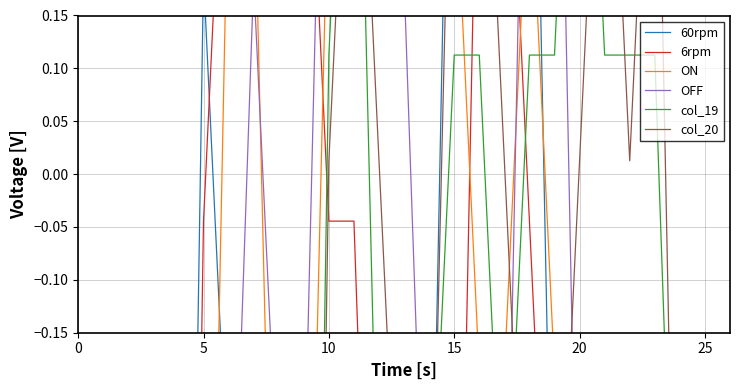

Which category has the highest value across all series?

15